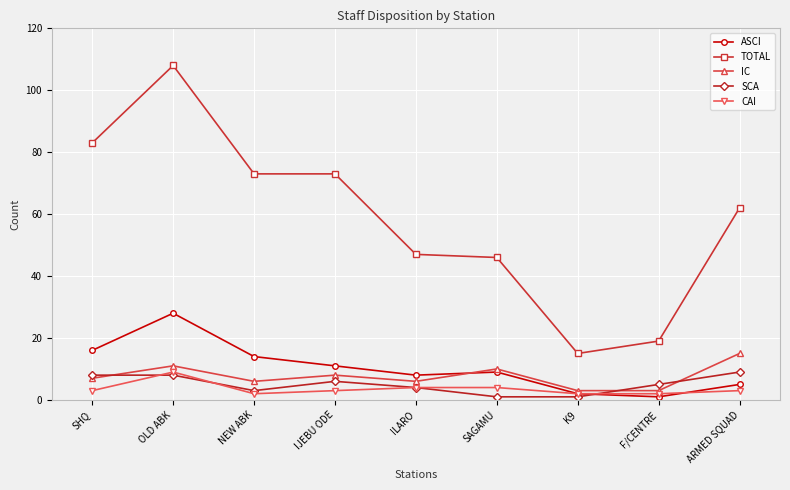

Where is the first local maximum for TOTAL?

OLD ABK